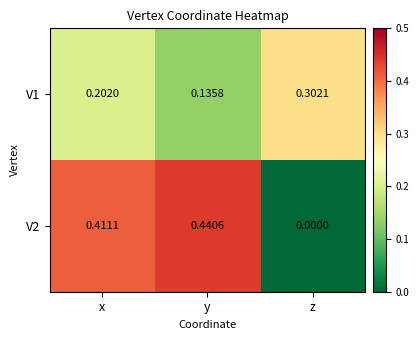

Is the value of V1 at y greater than the value of V2 at z?

Yes